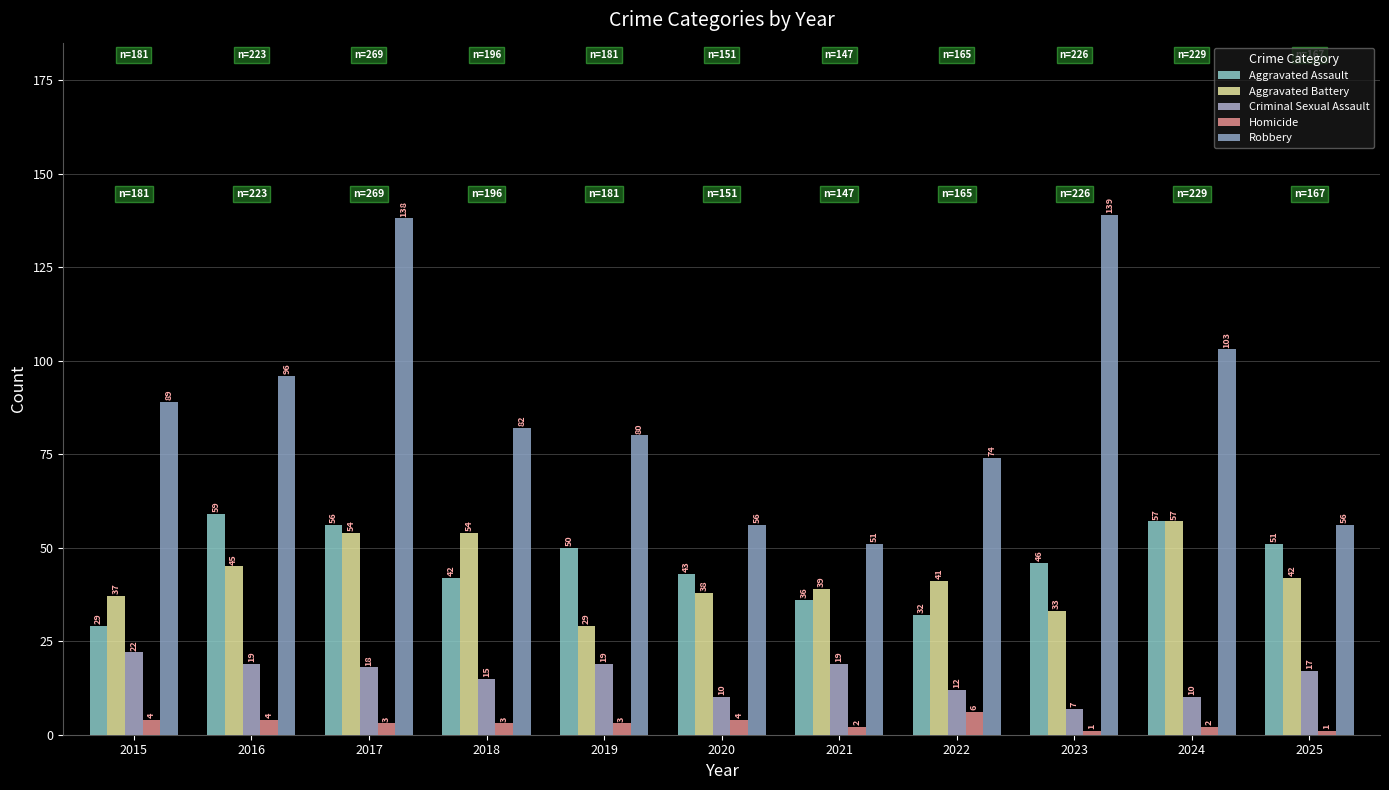

Which category has the highest value in the Criminal Sexual Assault series?

2015